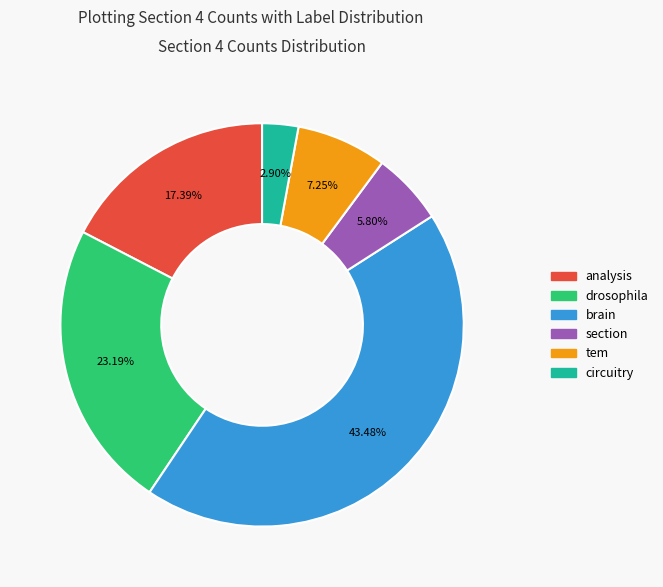

Approximately how many times larger is the value at drosophila compared to tem?

3.2